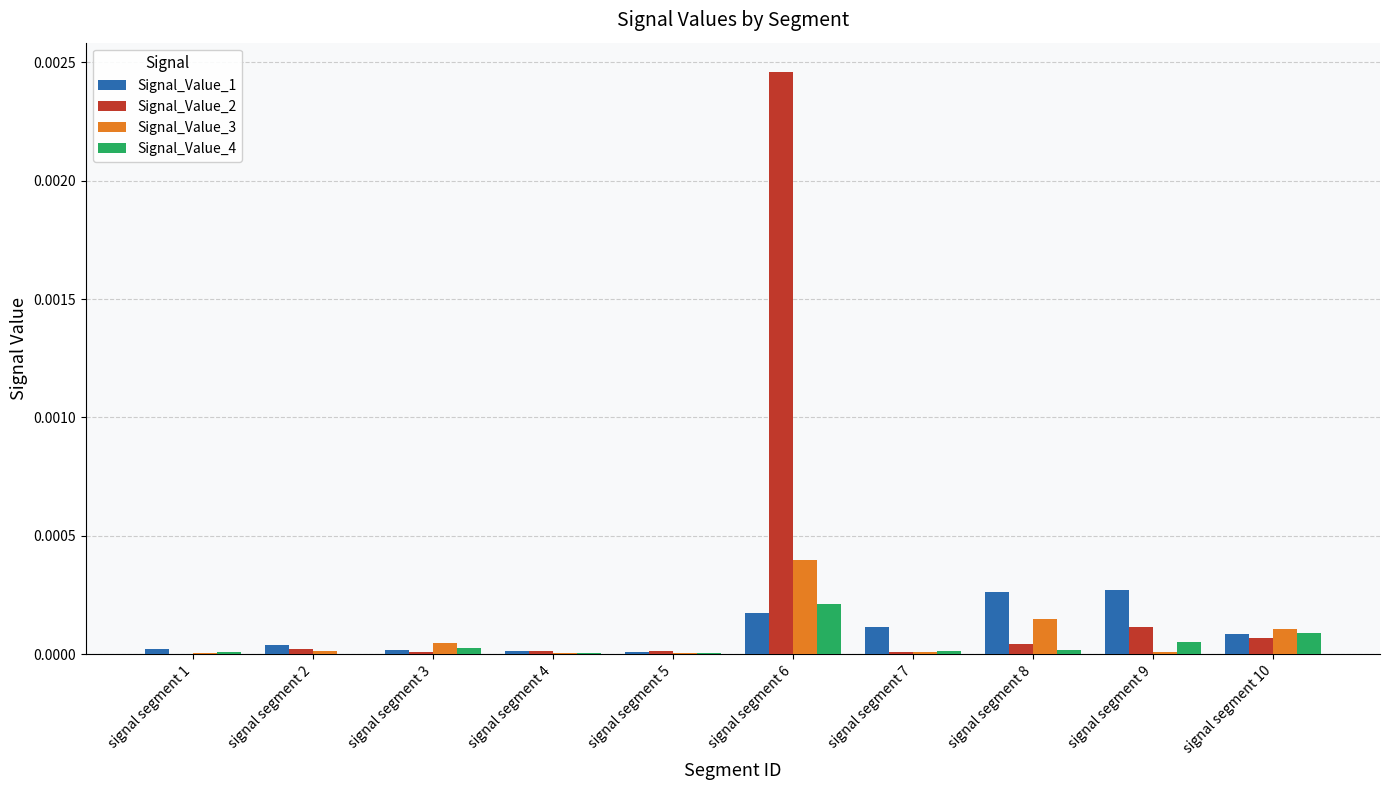

Which category has the highest value in the Signal_Value_3 series?

signal segment 6